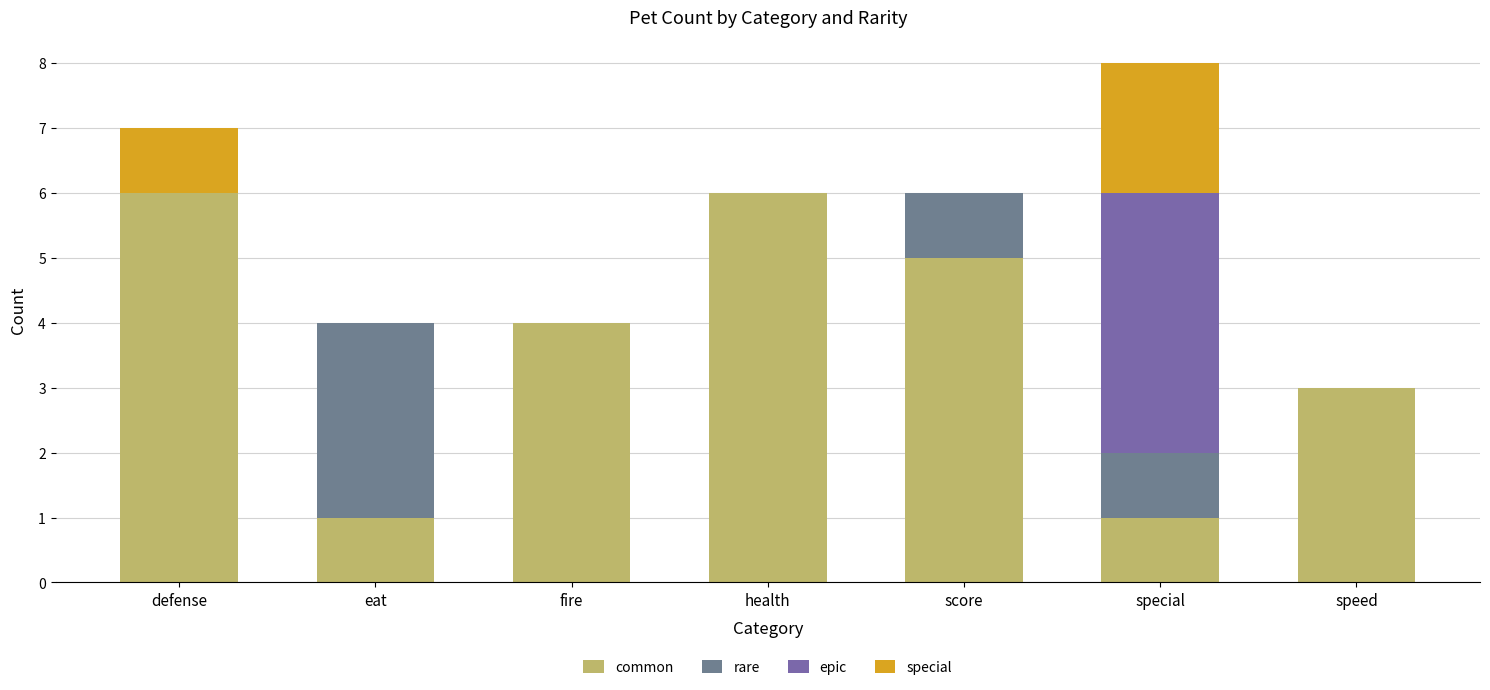

Which category has the lowest value in the common series?

eat